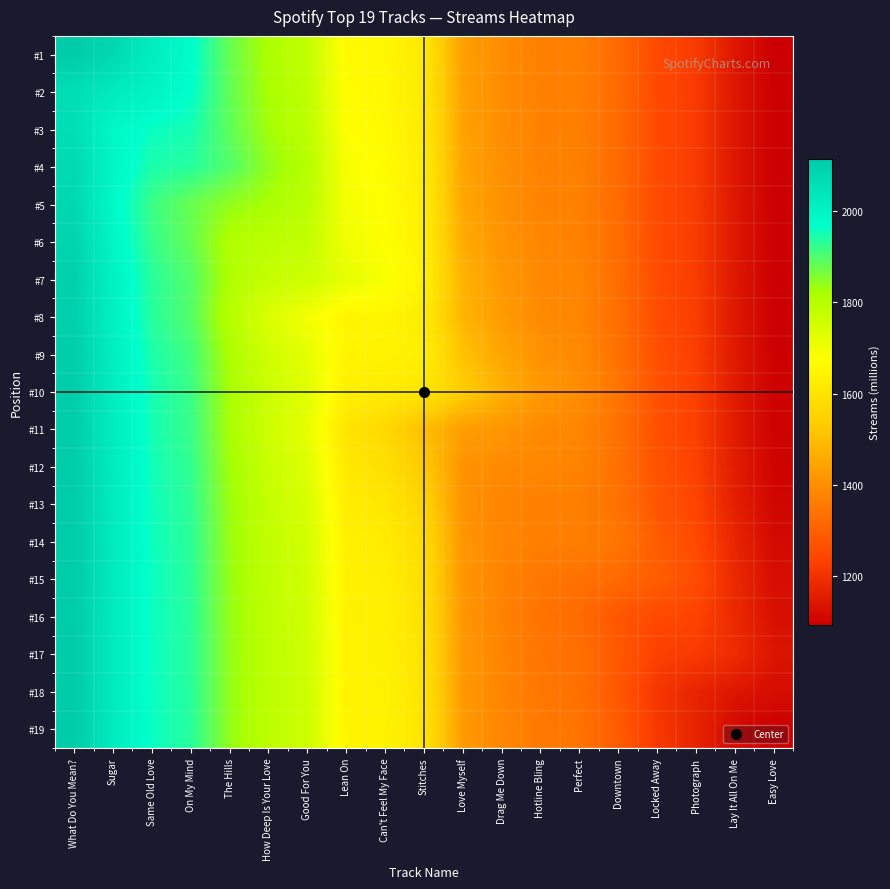

Reading right to left, extract all data points from this chart.

#1: Easy Love=1092.1	Lay It All On Me=1141.2	Photograph=1218.3	Locked Away=1250.5	Downtown=1319.7	Perfect=1366.1	Hotline Bling=1368.9	Drag Me Down=1394.0	Love Myself=1435.6	Stitches=1612.6	Can't Feel My Face=1654.6	Lean On=1664.0	Good For You=1781.5	How Deep Is Your Love=1816.7	The Hills=1879.8	On My Mind=1975.2	Same Old Love=2017.7	Sugar=2079.6	What Do You Mean?=2115.0
#2: Easy Love=1092.2	Lay It All On Me=1141.3	Photograph=1218.4	Locked Away=1250.7	Downtown=1320.1	Perfect=1366.6	Hotline Bling=1369.7	Drag Me Down=1395.3	Love Myself=1437.6	Stitches=1614.7	Can't Feel My Face=1657.4	Lean On=1668.7	Good For You=1785.4	How Deep Is Your Love=1821.8	The Hills=1883.6	On My Mind=1968.1	Same Old Love=1999.8	Sugar=2025.0	What Do You Mean?=2060.4
#3: Easy Love=1092.3	Lay It All On Me=1141.5	Photograph=1218.7	Locked Away=1251.1	Downtown=1320.6	Perfect=1367.4	Hotline Bling=1371.0	Drag Me Down=1397.3	Love Myself=1440.7	Stitches=1617.7	Can't Feel My Face=1661.7	Lean On=1675.5	Good For You=1790.7	How Deep Is Your Love=1828.2	The Hills=1886.4	On My Mind=1950.8	Same Old Love=1961.0	Sugar=1986.2	What Do You Mean?=2058.3
#4: Easy Love=1092.5	Lay It All On Me=1141.7	Photograph=1219.1	Locked Away=1251.7	Downtown=1321.5	Perfect=1368.8	Hotline Bling=1373.3	Drag Me Down=1401.0	Love Myself=1446.2	Stitches=1623.3	Can't Feel My Face=1669.7	Lean On=1688.6	Good For You=1802.2	How Deep Is Your Love=1843.3	The Hills=1898.8	On My Mind=1935.0	Same Old Love=1945.2	Sugar=1991.9	What Do You Mean?=2074.8
#5: Easy Love=1092.7	Lay It All On Me=1142.1	Photograph=1219.5	Locked Away=1252.4	Downtown=1322.5	Perfect=1370.3	Hotline Bling=1375.7	Drag Me Down=1404.6	Love Myself=1451.5	Stitches=1626.4	Can't Feel My Face=1672.7	Lean On=1693.1	Good For You=1793.1	How Deep Is Your Love=1822.1	The Hills=1843.0	On My Mind=1879.2	Same Old Love=1917.6	Sugar=1984.4	What Do You Mean?=2078.2
#6: Easy Love=1093.0	Lay It All On Me=1142.6	Photograph=1220.3	Locked Away=1253.6	Downtown=1324.2	Perfect=1372.8	Hotline Bling=1379.8	Drag Me Down=1410.9	Love Myself=1460.5	Stitches=1631.8	Can't Feel My Face=1678.1	Lean On=1701.5	Good For You=1779.8	How Deep Is Your Love=1790.0	The Hills=1810.9	On My Mind=1881.7	Same Old Love=1922.8	Sugar=1993.2	What Do You Mean?=2088.3
#7: Easy Love=1093.7	Lay It All On Me=1143.5	Photograph=1221.7	Locked Away=1255.7	Downtown=1327.2	Perfect=1377.0	Hotline Bling=1386.8	Drag Me Down=1421.6	Love Myself=1476.1	Stitches=1642.0	Can't Feel My Face=1689.4	Lean On=1719.1	Good For You=1764.0	How Deep Is Your Love=1774.2	The Hills=1813.9	On My Mind=1896.8	Same Old Love=1934.3	Sugar=2003.6	What Do You Mean?=2097.5
#8: Easy Love=1094.3	Lay It All On Me=1144.4	Photograph=1222.8	Locked Away=1257.3	Downtown=1329.0	Perfect=1379.2	Hotline Bling=1390.2	Drag Me Down=1426.1	Love Myself=1479.9	Stitches=1622.8	Can't Feel My Face=1648.4	Lean On=1650.0	Good For You=1694.9	How Deep Is Your Love=1738.5	The Hills=1799.9	On My Mind=1896.4	Same Old Love=1935.5	Sugar=2006.3	What Do You Mean?=2101.0
#9: Easy Love=1095.7	Lay It All On Me=1146.6	Photograph=1225.8	Locked Away=1262.0	Downtown=1335.3	Perfect=1388.1	Hotline Bling=1404.8	Drag Me Down=1447.9	Love Myself=1510.1	Stitches=1630.7	Can't Feel My Face=1646.0	Lean On=1647.6	Good For You=1720.6	How Deep Is Your Love=1757.9	The Hills=1816.3	On My Mind=1911.3	Same Old Love=1945.3	Sugar=2013.6	What Do You Mean?=2106.4
#10: Easy Love=1097.7	Lay It All On Me=1149.5	Photograph=1229.7	Locked Away=1267.8	Downtown=1342.6	Perfect=1397.8	Hotline Bling=1420.6	Drag Me Down=1470.5	Love Myself=1537.7	Stitches=1607.0	Can't Feel My Face=1622.3	Lean On=1634.2	Good For You=1729.0	How Deep Is Your Love=1765.2	The Hills=1823.6	On My Mind=1918.7	Same Old Love=1950.3	Sugar=2017.3	What Do You Mean?=2109.4
#11: Easy Love=1098.2	Lay It All On Me=1149.8	Photograph=1228.6	Locked Away=1264.9	Downtown=1334.2	Perfect=1379.7	Hotline Bling=1390.5	Drag Me Down=1415.3	Love Myself=1431.0	Stitches=1500.3	Can't Feel My Face=1566.9	Lean On=1601.1	Good For You=1718.9	How Deep Is Your Love=1760.5	The Hills=1822.5	On My Mind=1919.8	Same Old Love=1951.3	Sugar=2018.4	What Do You Mean?=2110.4
#12: Easy Love=1101.0	Lay It All On Me=1153.4	Photograph=1232.2	Locked Away=1269.1	Downtown=1335.1	Perfect=1374.6	Hotline Bling=1381.6	Drag Me Down=1391.0	Love Myself=1406.7	Stitches=1527.5	Can't Feel My Face=1589.1	Lean On=1614.9	Good For You=1733.4	How Deep Is Your Love=1770.1	The Hills=1829.4	On My Mind=1925.0	Same Old Love=1954.7	Sugar=2020.7	What Do You Mean?=2112.0
#13: Easy Love=1105.7	Lay It All On Me=1159.6	Photograph=1238.2	Locked Away=1276.1	Downtown=1336.7	Perfect=1366.2	Hotline Bling=1367.0	Drag Me Down=1376.4	Love Myself=1407.5	Stitches=1553.4	Can't Feel My Face=1608.2	Lean On=1626.8	Good For You=1744.2	How Deep Is Your Love=1777.2	The Hills=1834.3	On My Mind=1928.7	Same Old Love=1957.0	Sugar=2022.3	What Do You Mean?=2113.1
#14: Easy Love=1114.4	Lay It All On Me=1171.3	Photograph=1250.8	Locked Away=1292.3	Downtown=1346.9	Perfect=1365.0	Hotline Bling=1365.8	Drag Me Down=1381.4	Love Myself=1416.3	Stitches=1574.2	Can't Feel My Face=1622.9	Lean On=1635.8	Good For You=1752.0	How Deep Is Your Love=1782.2	The Hills=1837.7	On My Mind=1931.2	Same Old Love=1958.6	Sugar=2023.4	What Do You Mean?=2113.9
#15: Easy Love=1122.7	Lay It All On Me=1180.7	Photograph=1255.2	Locked Away=1291.9	Downtown=1319.0	Perfect=1337.1	Hotline Bling=1349.3	Drag Me Down=1374.9	Love Myself=1415.8	Stitches=1583.4	Can't Feel My Face=1629.7	Lean On=1640.0	Good For You=1755.8	How Deep Is Your Love=1784.8	The Hills=1839.5	On My Mind=1932.5	Same Old Love=1959.4	Sugar=2023.9	What Do You Mean?=2114.3
#16: Easy Love=1127.3	Lay It All On Me=1181.1	Photograph=1237.4	Locked Away=1250.0	Downtown=1277.1	Perfect=1322.7	Hotline Bling=1340.9	Drag Me Down=1371.9	Love Myself=1416.1	Stitches=1589.2	Can't Feel My Face=1634.0	Lean On=1642.7	Good For You=1758.3	How Deep Is Your Love=1786.4	The Hills=1840.6	On My Mind=1933.3	Same Old Love=1959.9	Sugar=2024.3	What Do You Mean?=2114.5
#17: Easy Love=1138.4	Lay It All On Me=1187.7	Photograph=1218.0	Locked Away=1230.6	Downtown=1281.8	Perfect=1332.2	Hotline Bling=1346.8	Drag Me Down=1376.8	Love Myself=1420.4	Stitches=1595.3	Can't Feel My Face=1638.2	Lean On=1645.2	Good For You=1760.3	How Deep Is Your Love=1787.7	The Hills=1841.5	On My Mind=1933.9	Same Old Love=1960.3	Sugar=2024.6	What Do You Mean?=2114.7
#18: Easy Love=1121.7	Lay It All On Me=1141.0	Photograph=1171.3	Locked Away=1209.9	Downtown=1279.3	Perfect=1334.7	Hotline Bling=1348.4	Drag Me Down=1378.6	Love Myself=1422.2	Stitches=1598.5	Can't Feel My Face=1640.4	Lean On=1646.6	Good For You=1761.5	How Deep Is Your Love=1788.4	The Hills=1841.9	On My Mind=1934.3	Same Old Love=1960.5	Sugar=2024.7	What Do You Mean?=2114.8
#19: Easy Love=1092.0	Lay It All On Me=1111.3	Photograph=1171.6	Locked Away=1214.7	Downtown=1288.3	Perfect=1342.6	Hotline Bling=1353.3	Drag Me Down=1382.0	Love Myself=1424.8	Stitches=1601.3	Can't Feel My Face=1642.3	Lean On=1647.7	Good For You=1762.3	How Deep Is Your Love=1789.0	The Hills=1842.3	On My Mind=1934.5	Same Old Love=1960.7	Sugar=2024.8	What Do You Mean?=2114.9